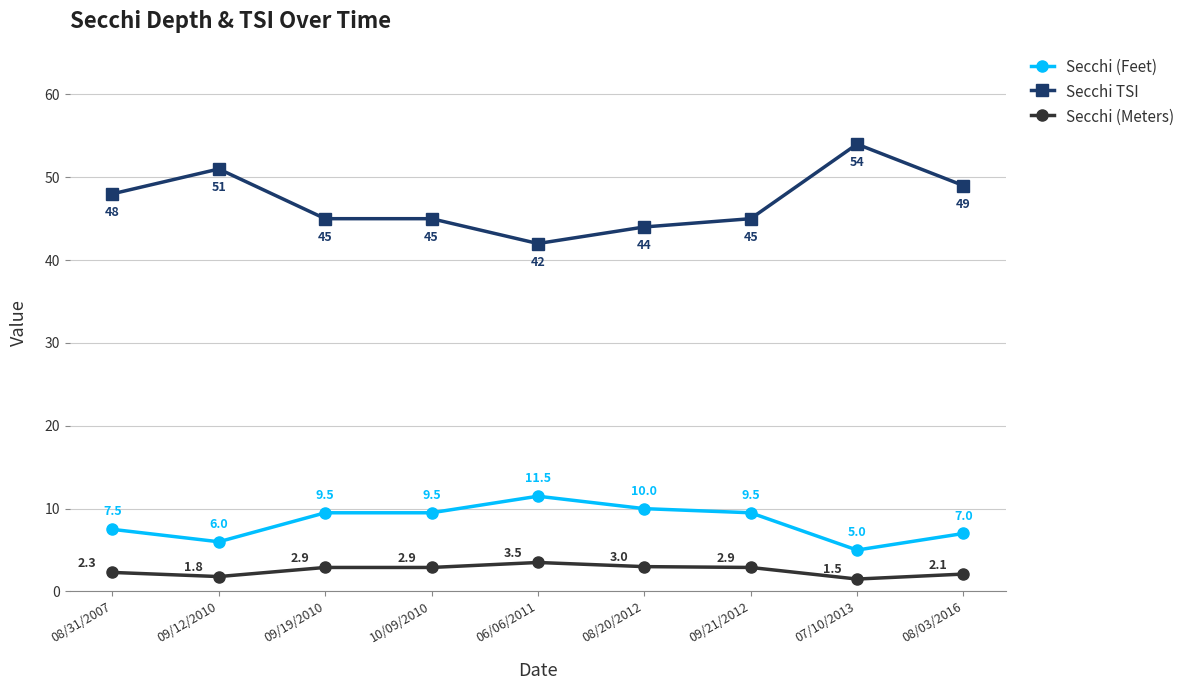

What is the approximate value of Secchi TSI at 06/06/2011?

42.0